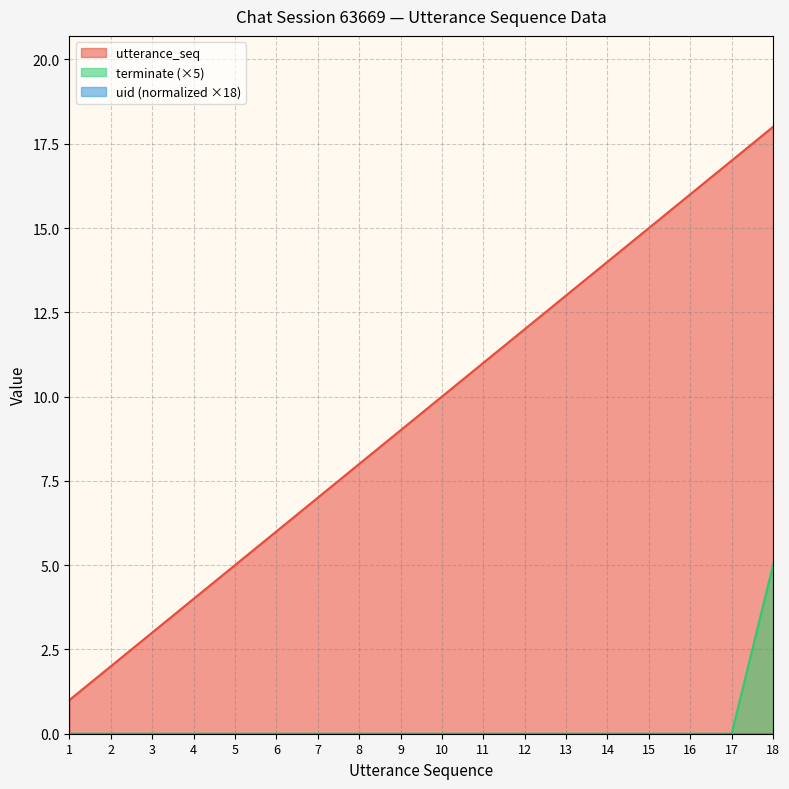

Between 2 and 6, which series saw the biggest shift?

utterance_seq